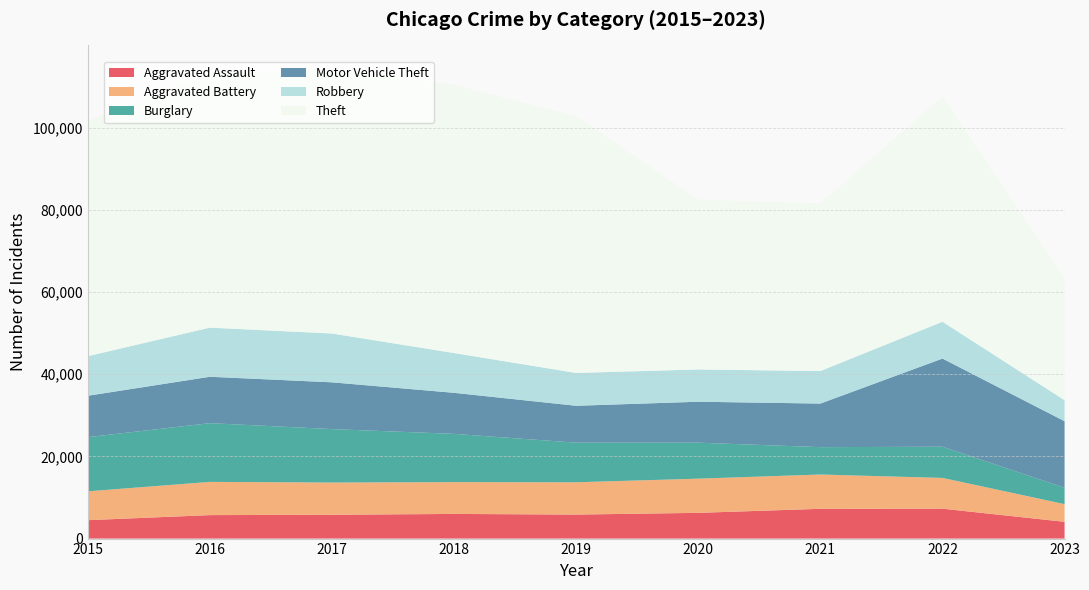

Reading right to left, list all the values displayed in this chart.

Aggravated Assault: 2023=4082	2022=7277	2021=7243	2020=6263	2019=5841	2018=6001	2017=5793	2016=5712	2015=4480
Aggravated Battery: 2023=4303	2022=7486	2021=8346	2020=8319	2019=7857	2018=7734	2017=7845	2016=8085	2015=7018
Burglary: 2023=3989	2022=7592	2021=6659	2020=8757	2019=9638	2018=11746	2017=13001	2016=14289	2015=13184
Motor Vehicle Theft: 2023=16184	2022=21445	2021=10602	2020=9959	2019=8977	2018=9985	2017=11380	2016=11286	2015=10068
Robbery: 2023=5117	2022=8965	2021=7917	2020=7855	2019=7994	2018=9680	2017=11880	2016=11960	2015=9638
Theft: 2023=29618	2022=54807	2021=40796	2020=41320	2019=62491	2018=65286	2017=64384	2016=61621	2015=57350